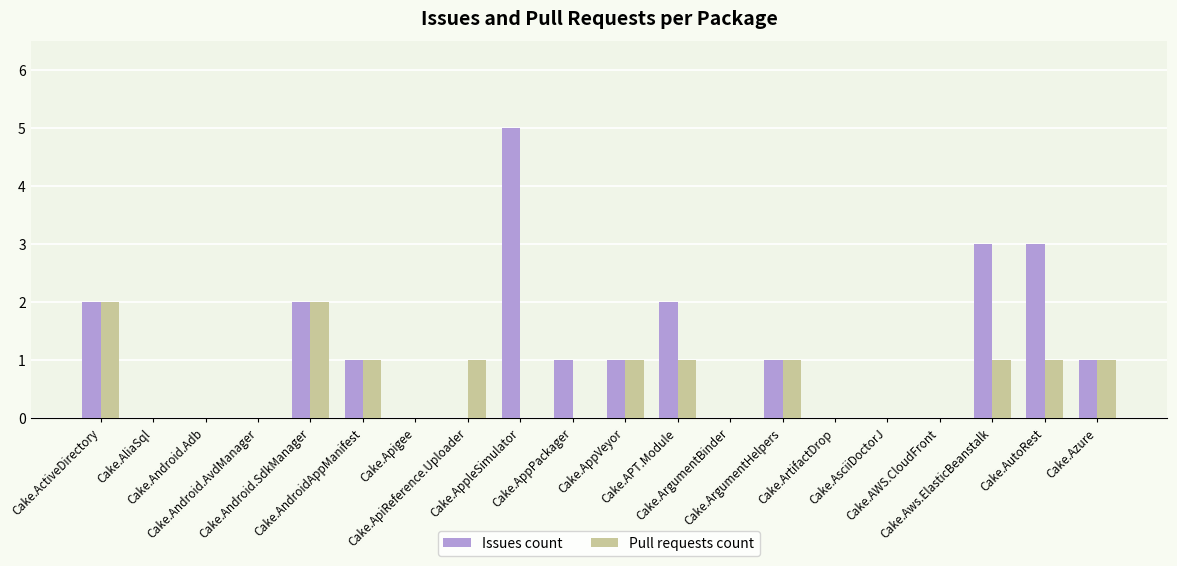

What is the highest value of the Issues count series?

5